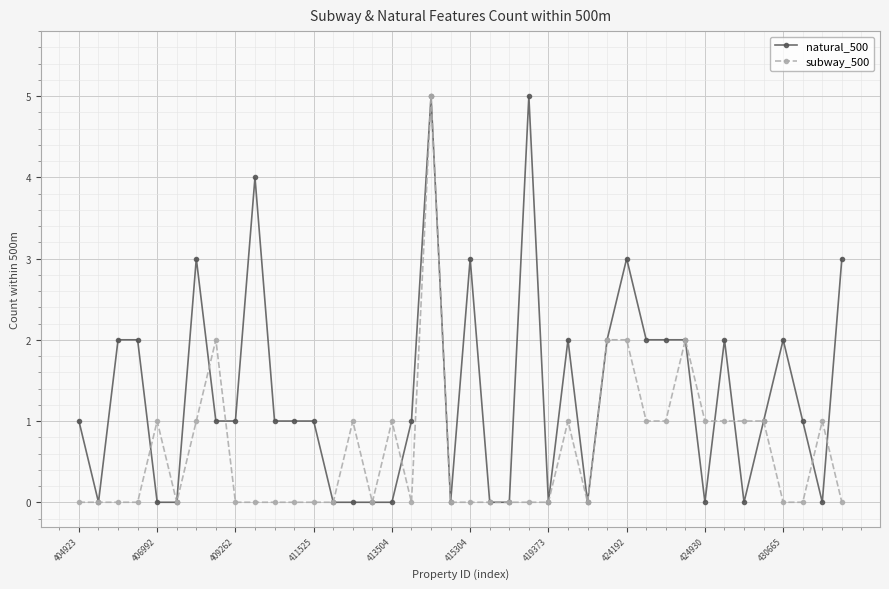

What is the difference between the maximum and minimum values in the subway_500 series?

5